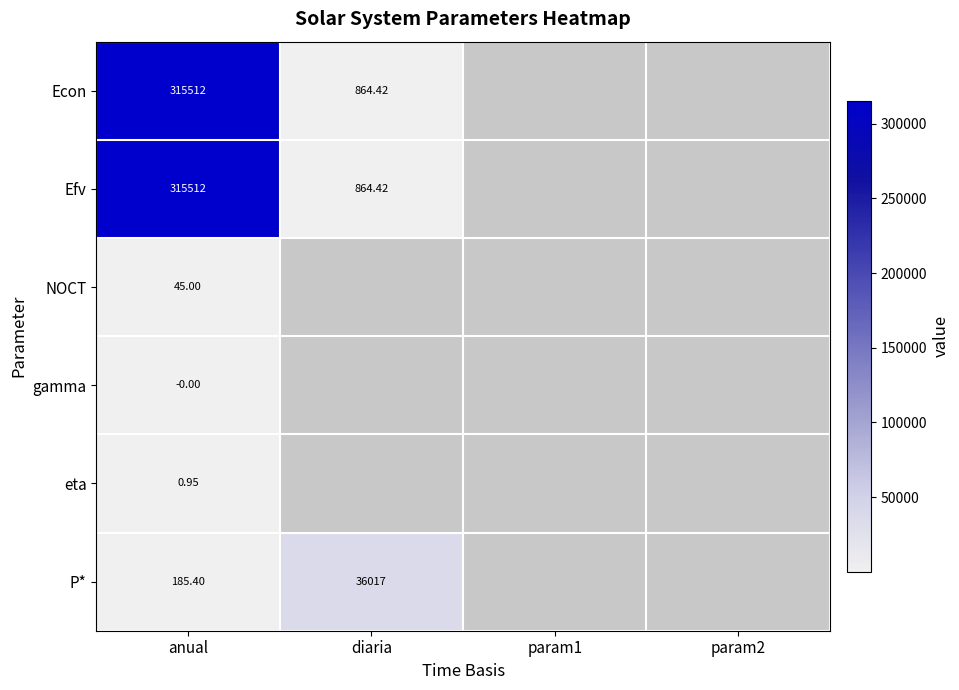

At how many categories does at least one series exceed 295355?

1